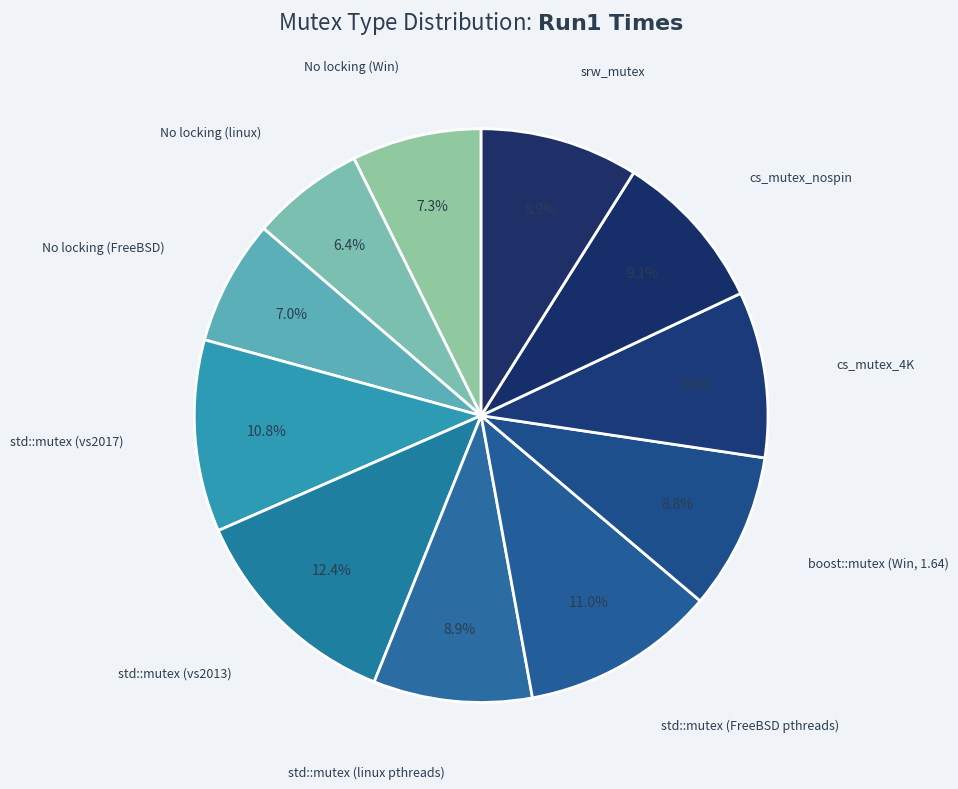

What is the ratio of the value at No locking (linux) to the value at srw_mutex?

0.7